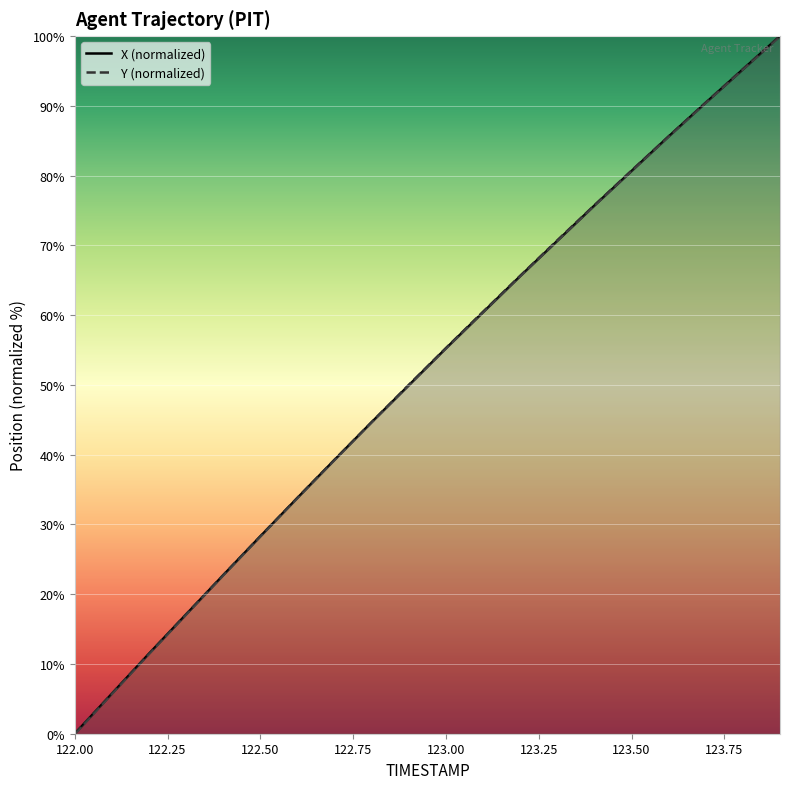

How many times do Y and X cross each other?

2